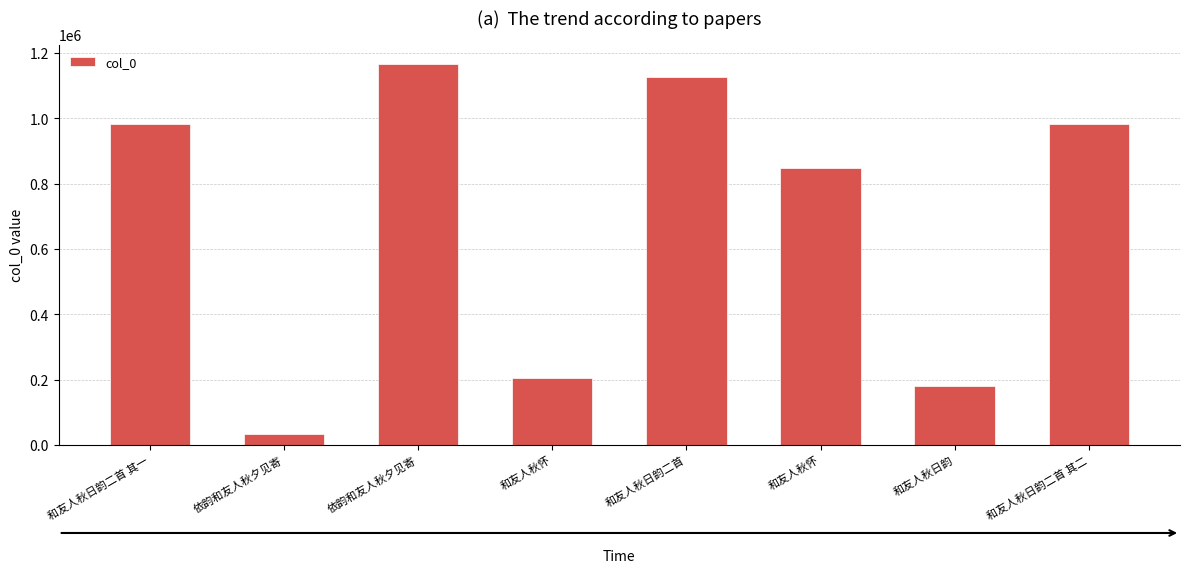

What is the difference between the second highest and minimum values?

1090776